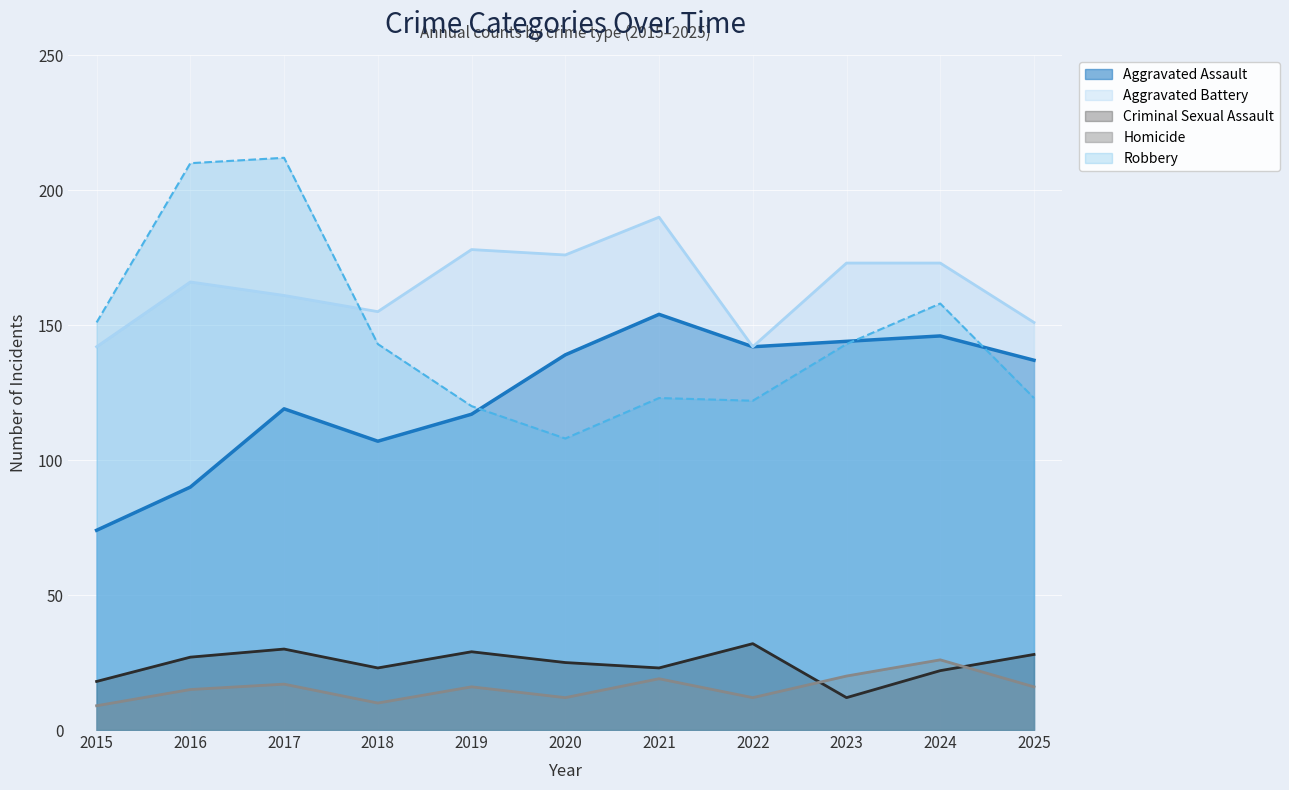

True or false: Criminal Sexual Assault has a value of 28 at 2025.

True